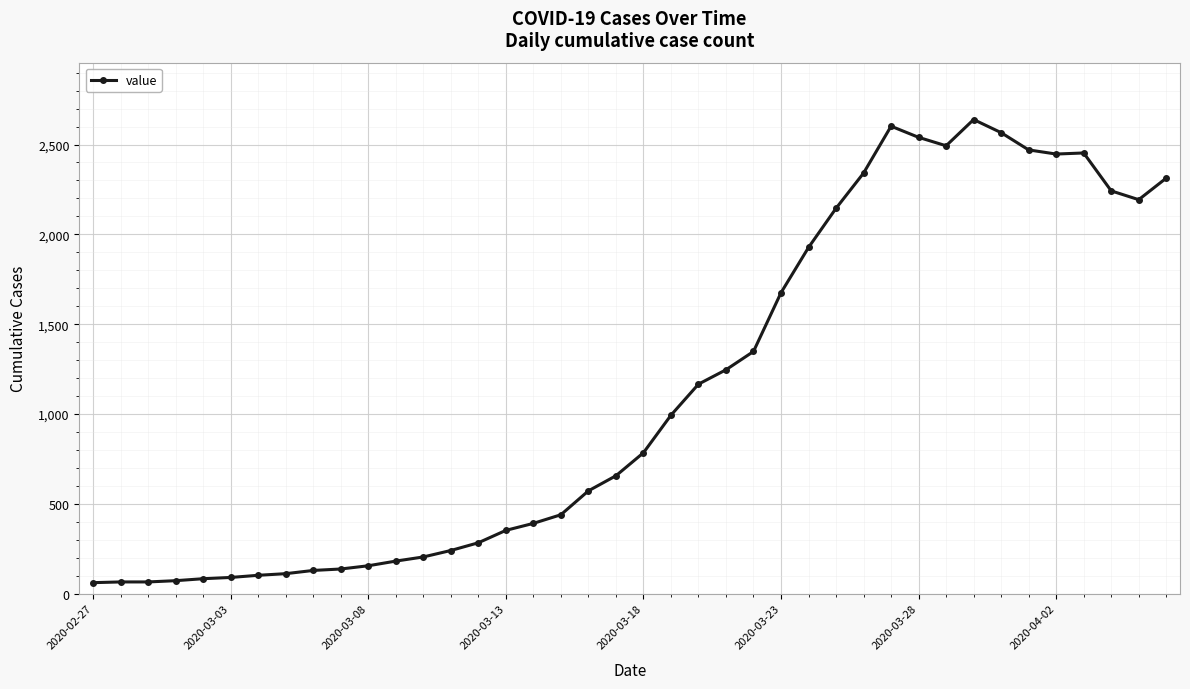

What is the sum of all values?

44971